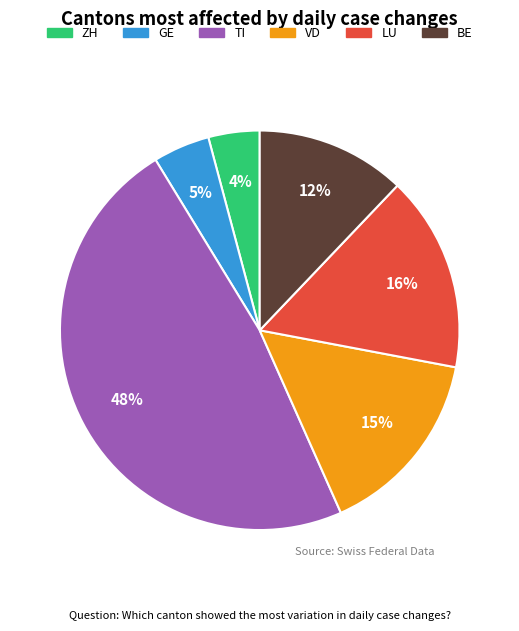

Is there any slice that represents more than half of the pie?

No